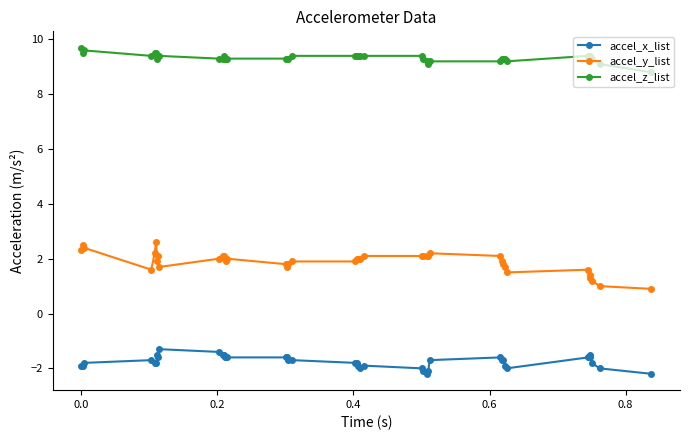

True or false: accel_y_list and accel_z_list intersect in this chart.

False